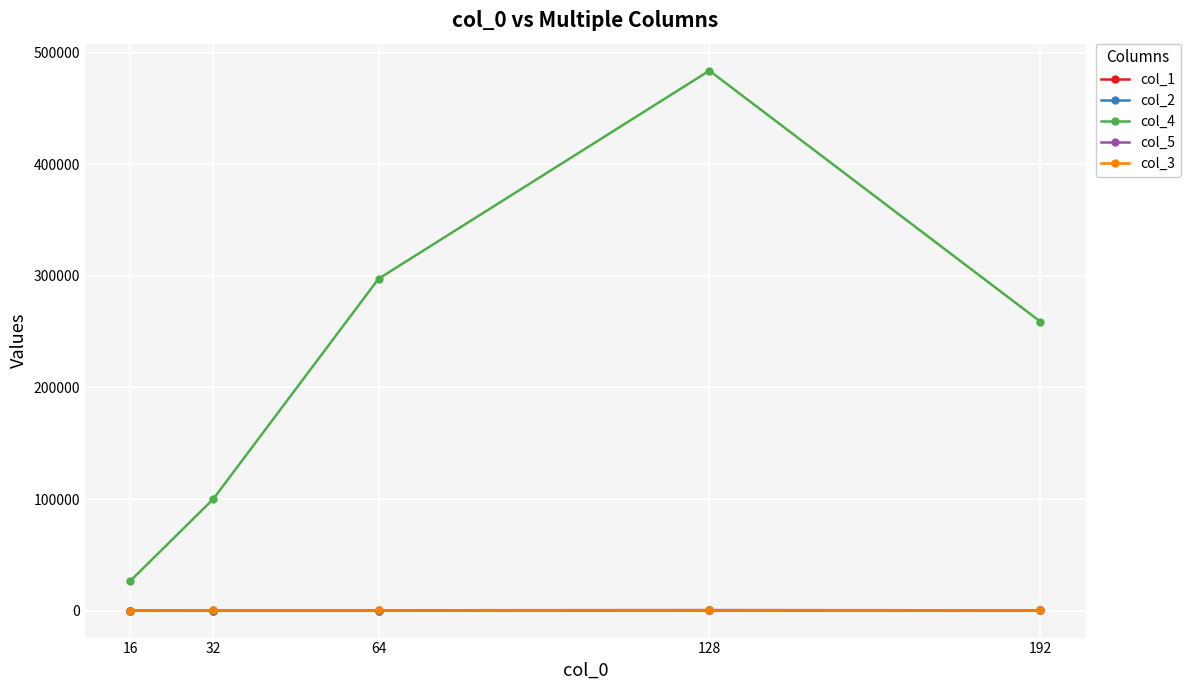

Reading right to left, extract all data points from this chart.

col_1: 192.0	128.0	64.0	32.0	16.0
col_2: 192.0	128.0	64.0	32.0	16.0
col_4: 259099.2	483943.7	297409.4	99859.3	26679.5
col_5: 259.1	483.9	297.4	99.9	26.7
col_3: 128.0	128.0	128.0	128.0	64.0